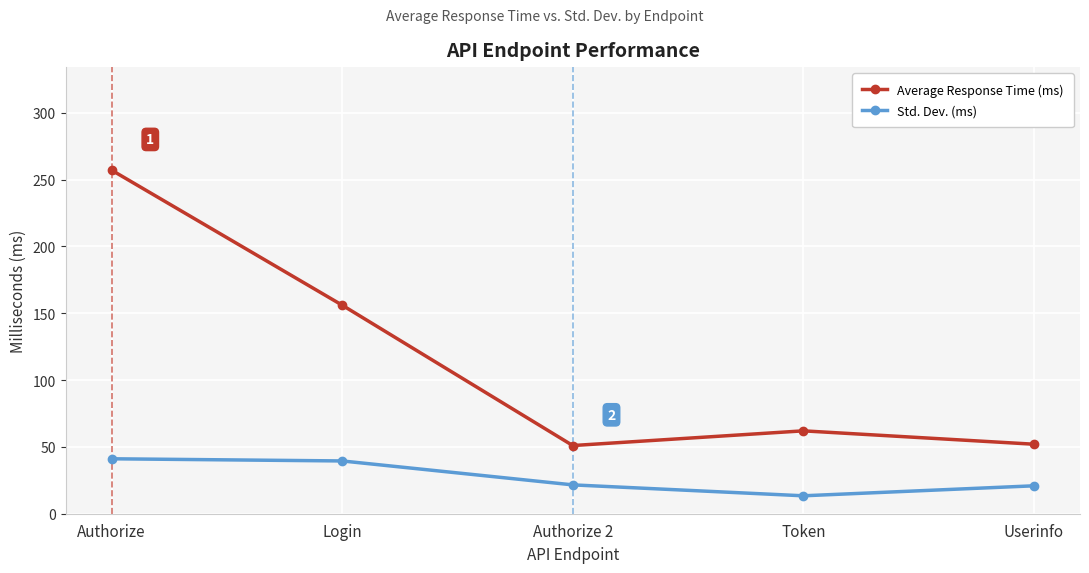

Rank the series by their maximum value, from highest to lowest.

Average Response Time (ms), Std. Dev. (ms)